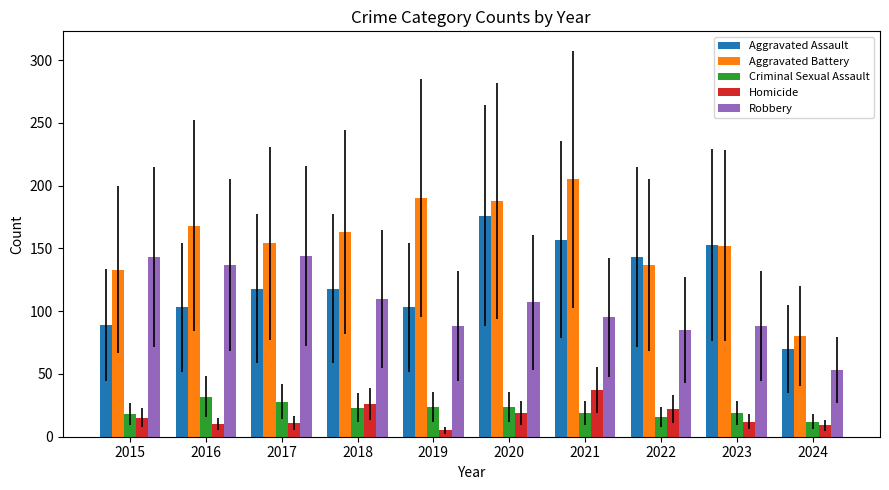

What is the sum of the Aggravated Battery values at 2022 and 2015?

270